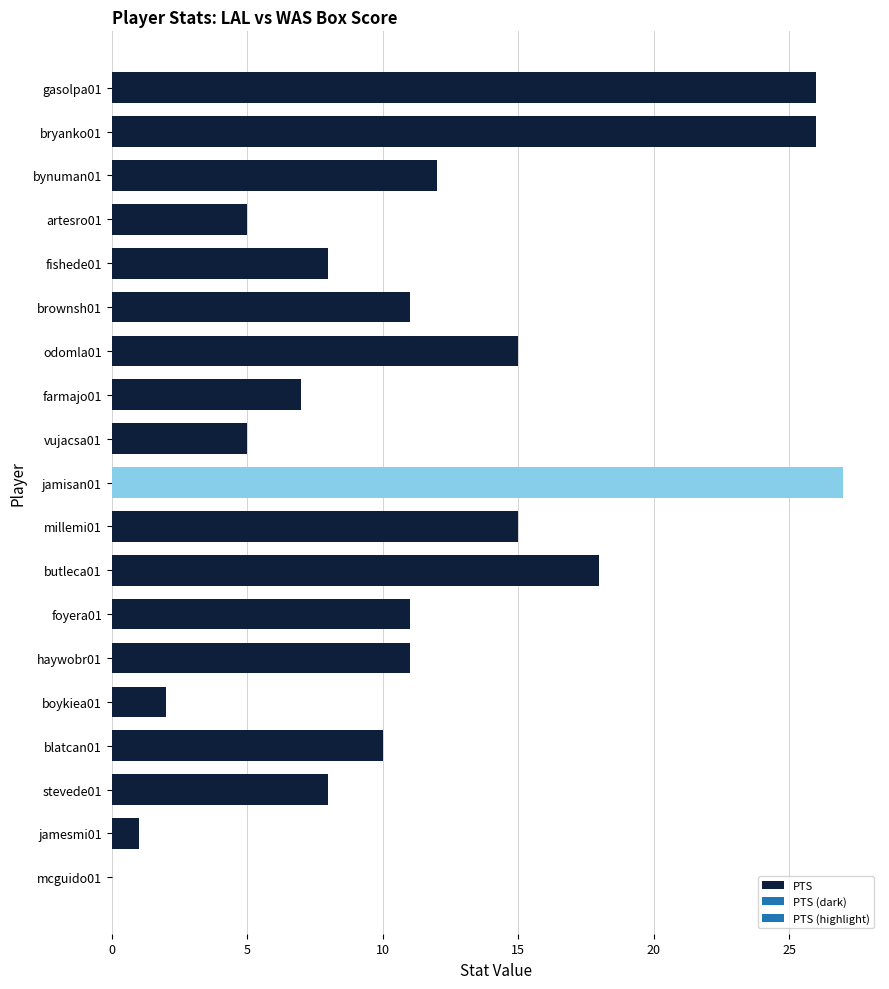

What is the maximum value shown in the chart?

27